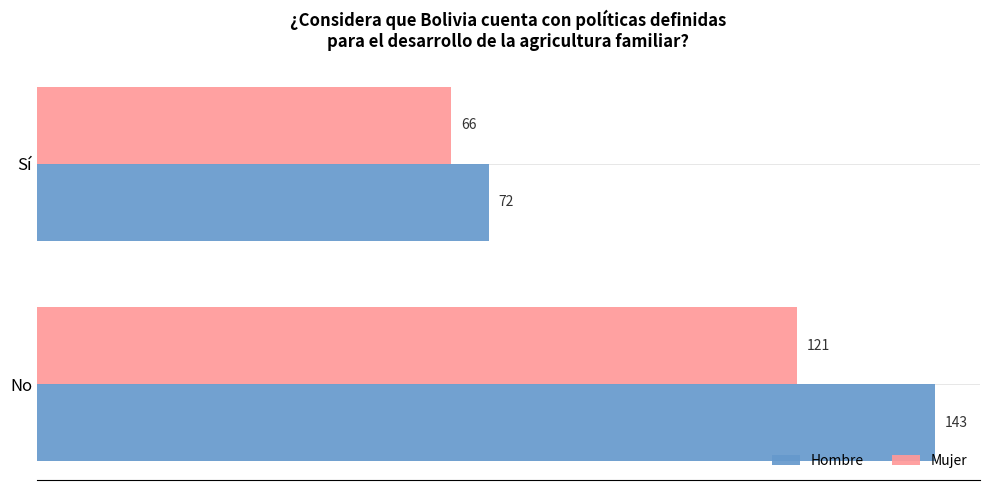

What is the sum of the Hombre values at No and Sí?

215